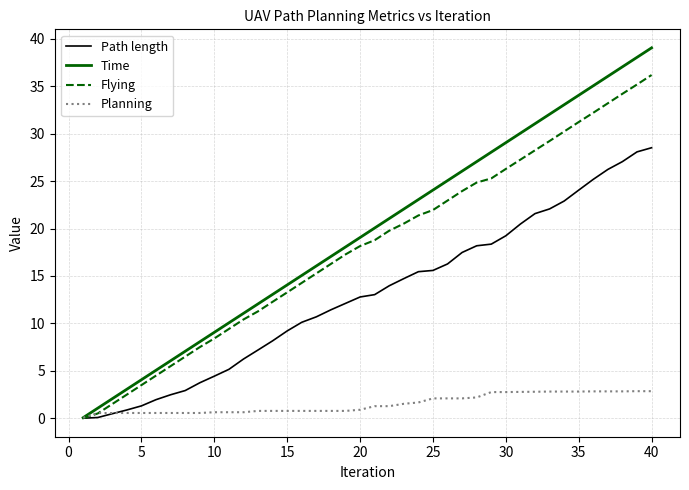

Which series has the largest range (max minus min)?

Time